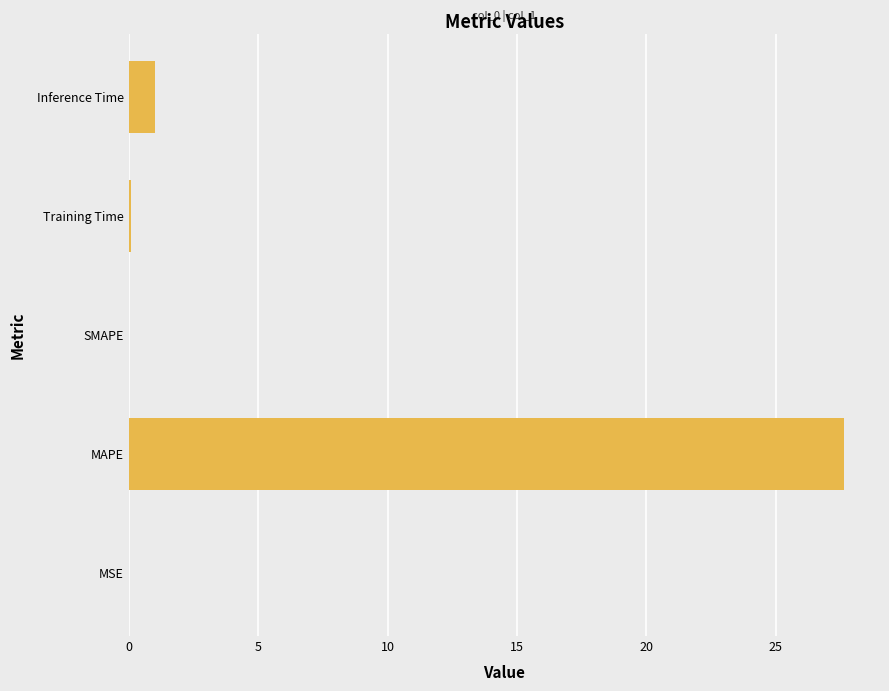

True or false: the data shows -13.2 at SMAPE.

False